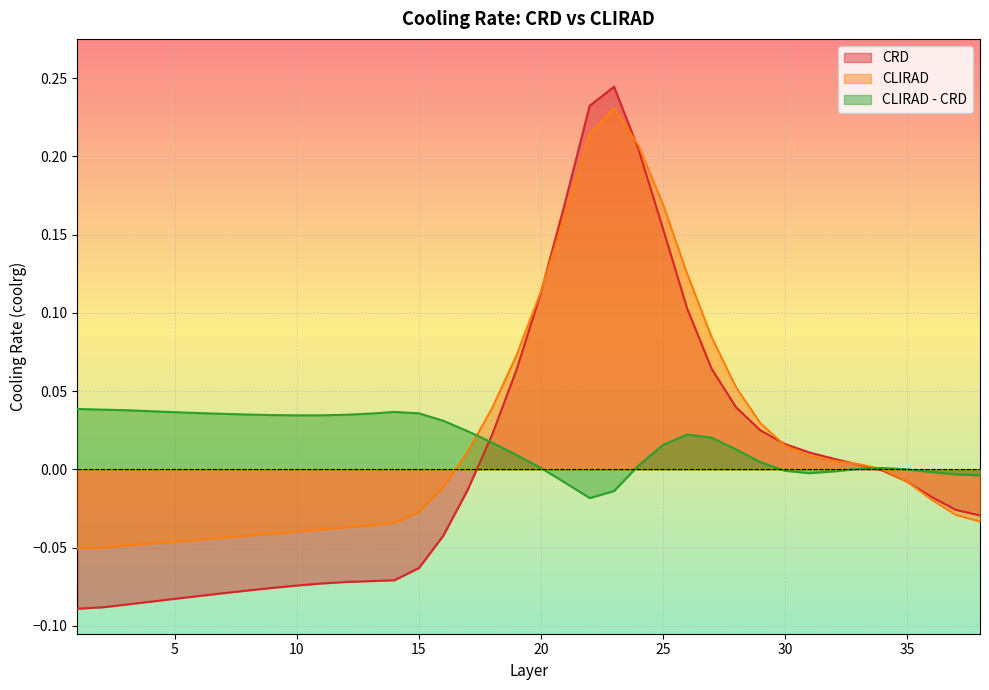

What is the minimum value shown in the chart?

-0.1